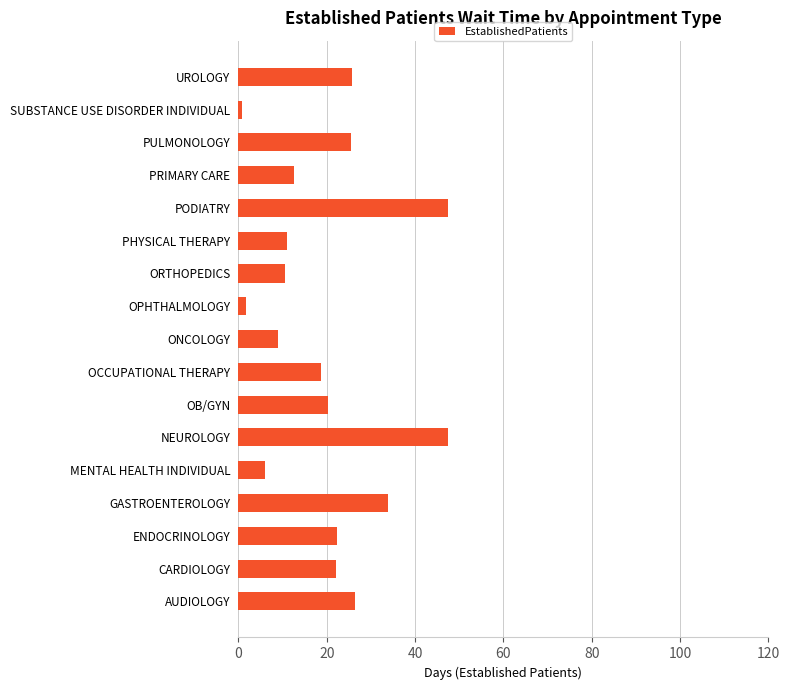

Which has a higher value, GASTROENTEROLOGY or ENDOCRINOLOGY?

GASTROENTEROLOGY